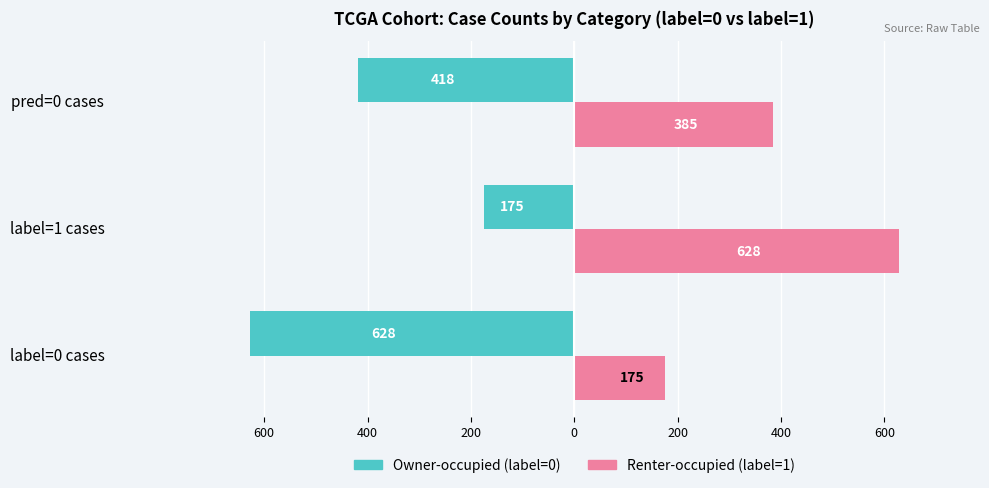

What are all the series names shown in the legend?

Owner-occupied (label=0), Renter-occupied (label=1)